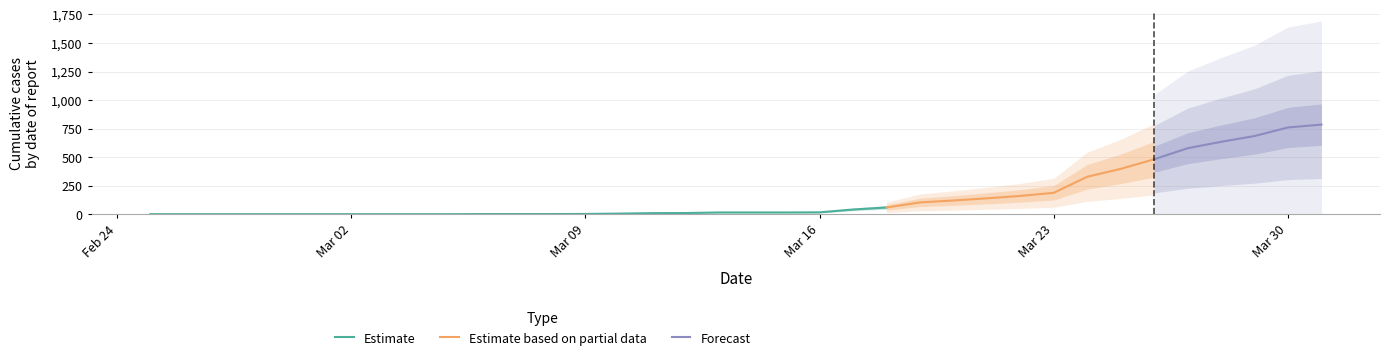

Reading right to left, what are all the values shown in this chart?

785	760	685	634	578	481	397	328	187	160	139	120	103	59	41	16	15	15	15	10	9	5	2	1	1	1	0	0	0	0	0	0	0	0	0	0